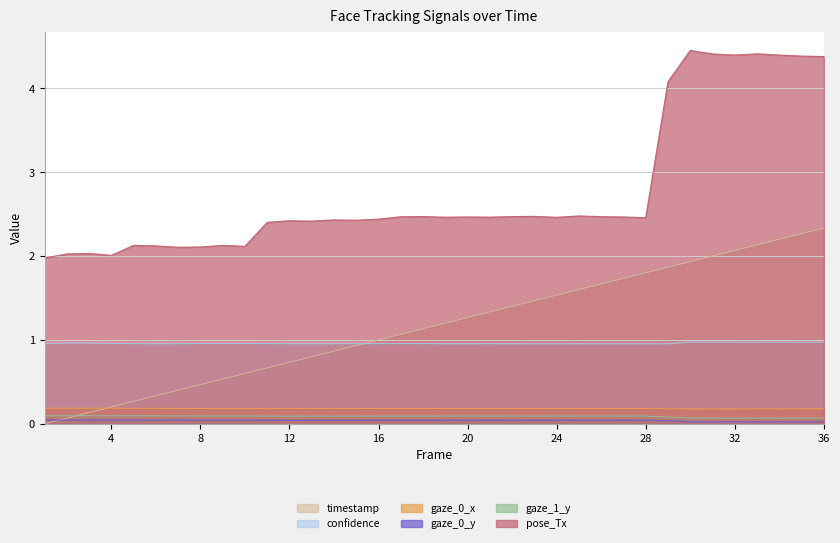

At 2, list the series in order from largest to smallest.

pose_Tx, confidence, gaze_0_x, gaze_1_y, timestamp, gaze_0_y